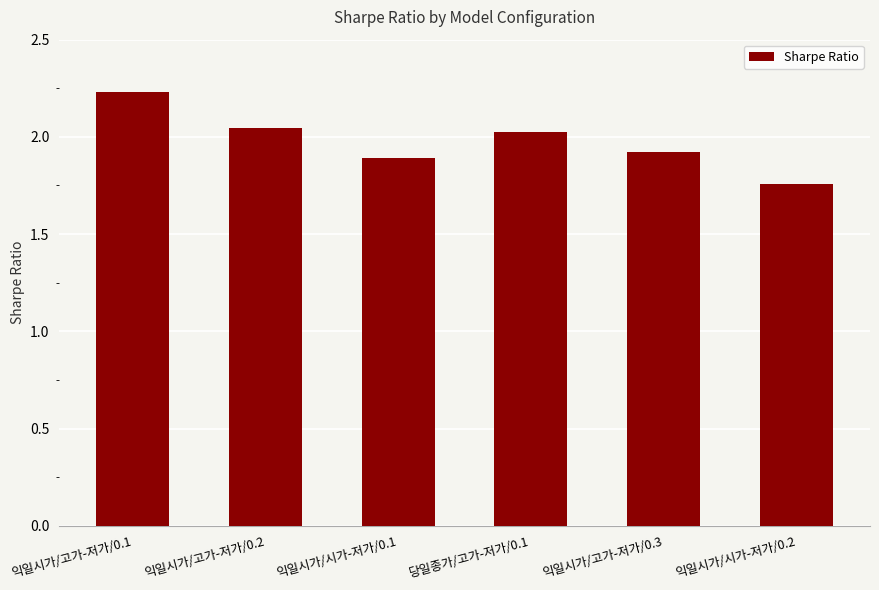

What is the change in value from 익일시가/고가-저가/0.2 to 익일시가/고가-저가/0.3?

-0.1